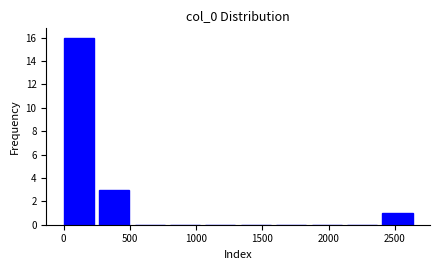

Which range on the x-axis has the tallest bar?

0 to 250